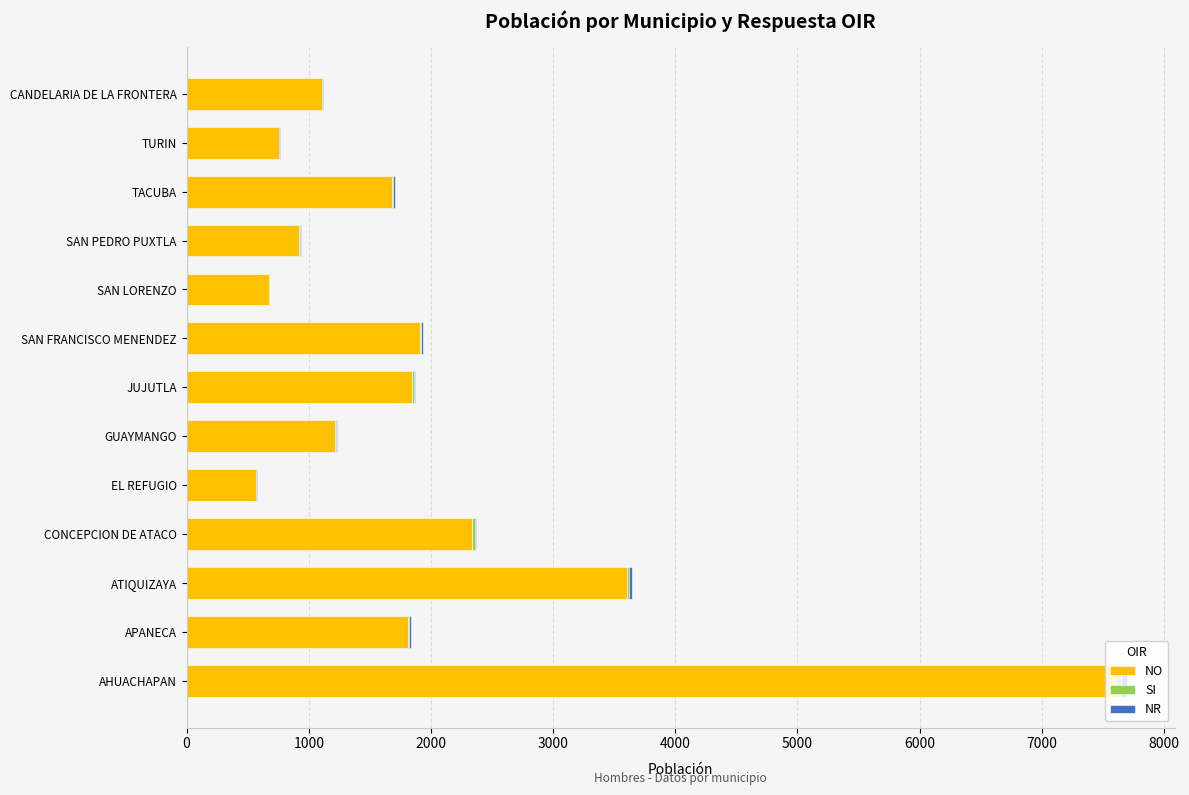

At which category is the sum across all series the highest?

AHUACHAPAN